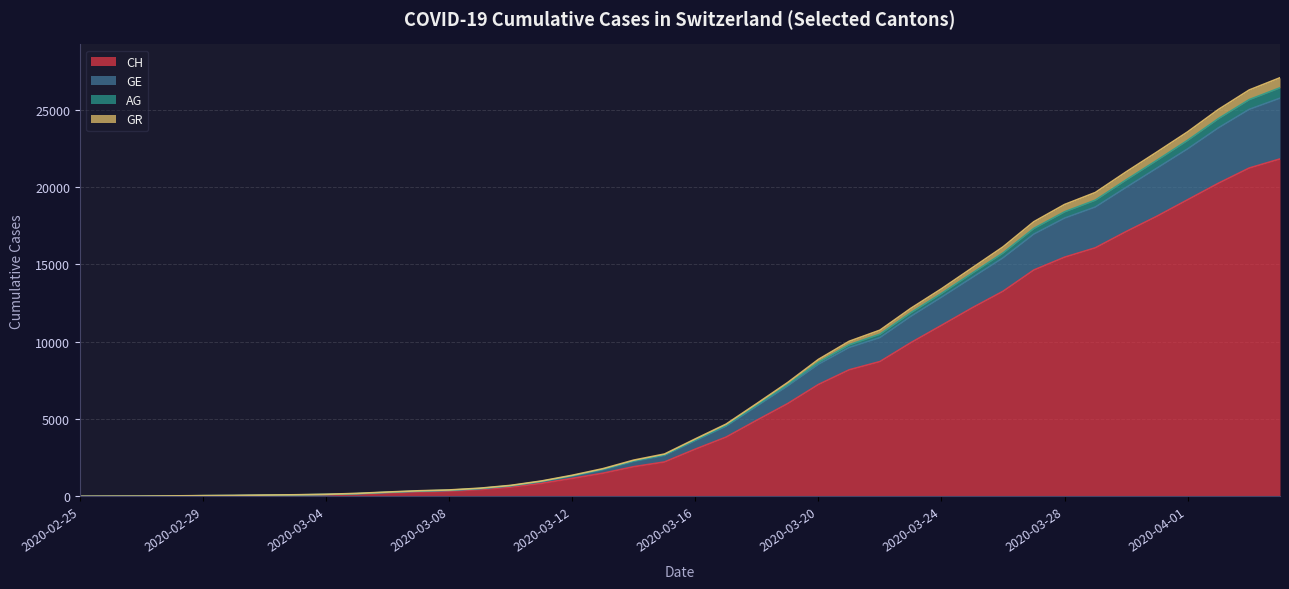

What are all the series names shown in the legend?

CH, GE, AG, GR